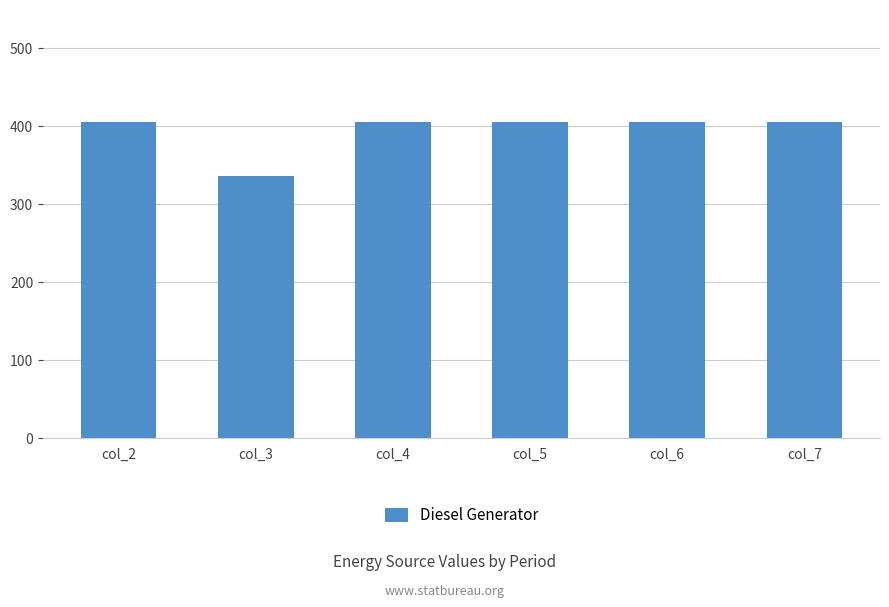

What value does the data have at col_6, to the nearest 5?

405